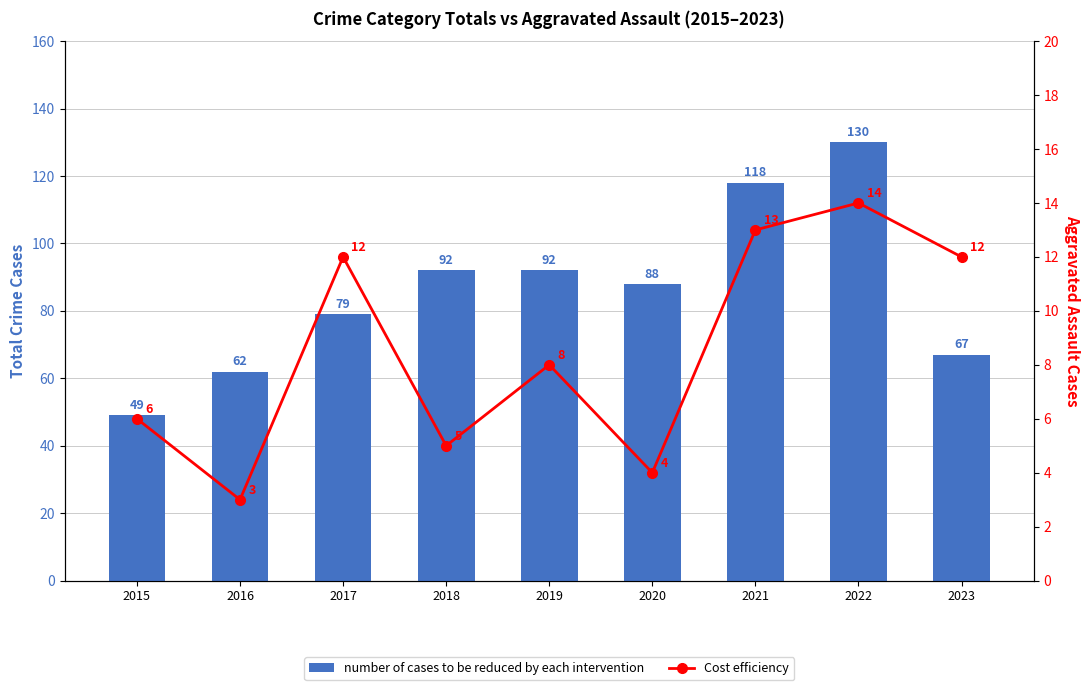

Which series has the largest range (max minus min)?

number of cases to be reduced by each intervention